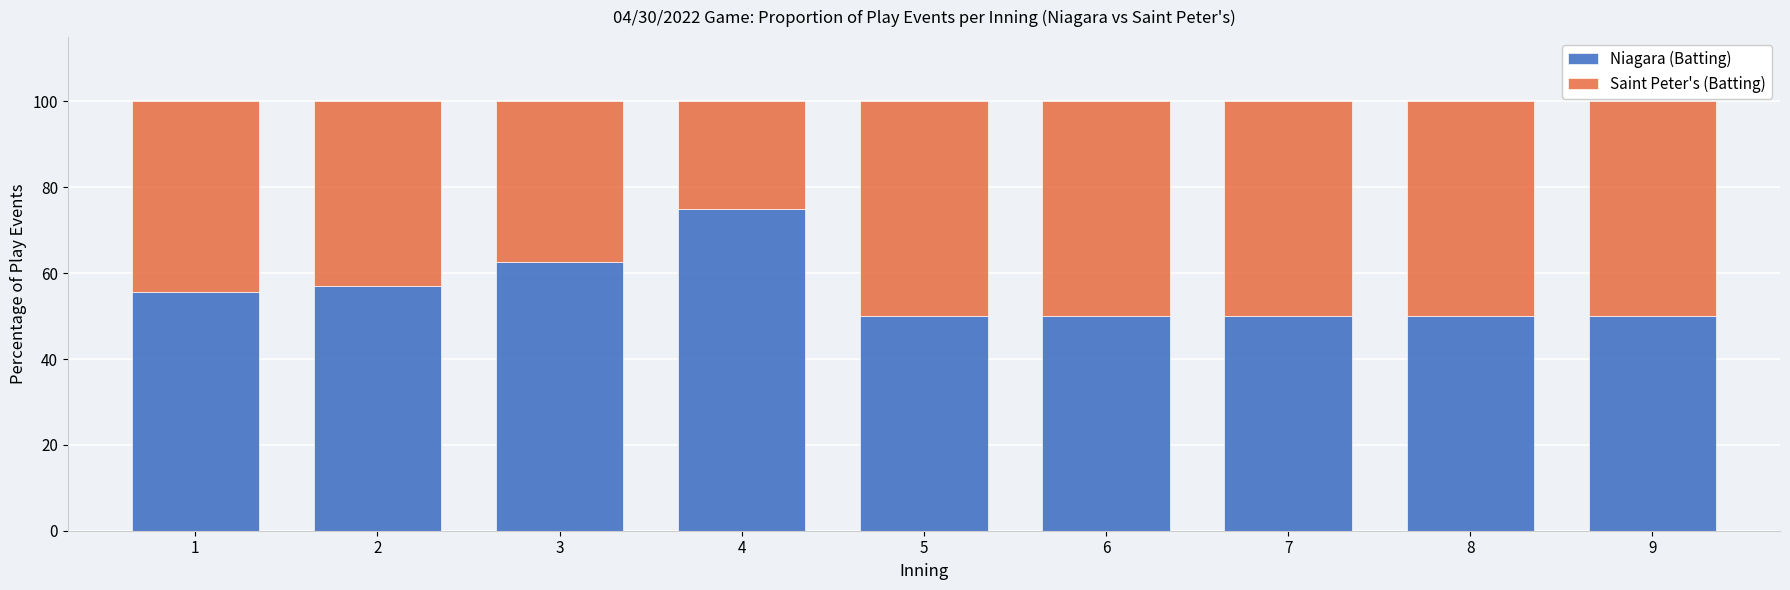

The value of Niagara (Batting) at 6 is 66.4. True or false?

False